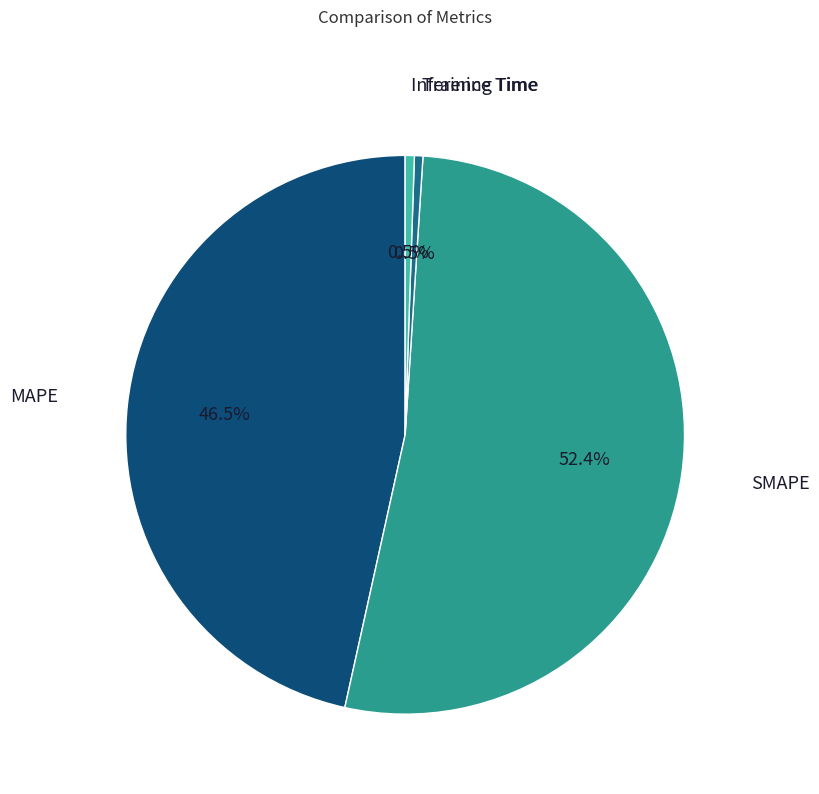

How much of the chart is everything except Training Time?

99.5%